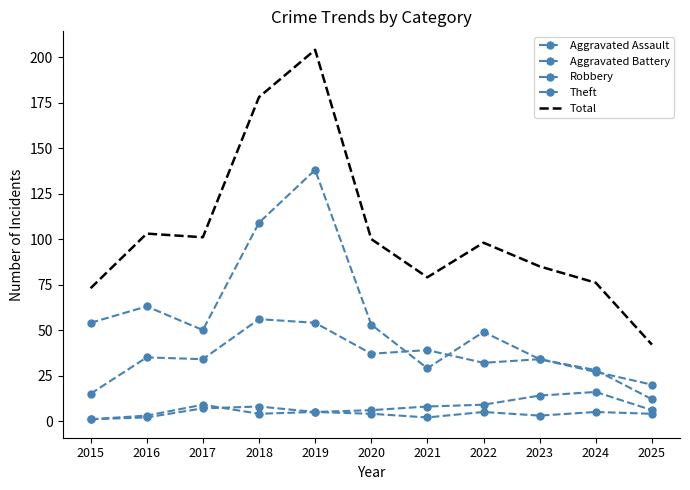

Reading left to right, extract all data points from this chart.

Aggravated Assault: 1	2	7	8	5	4	2	5	3	5	4
Aggravated Battery: 1	3	9	4	5	6	8	9	14	16	6
Robbery: 15	35	34	56	54	37	39	32	34	27	20
Theft: 54	63	50	109	138	53	29	49	34	28	12
Total: 73	103	101	178	204	100	79	98	85	76	42